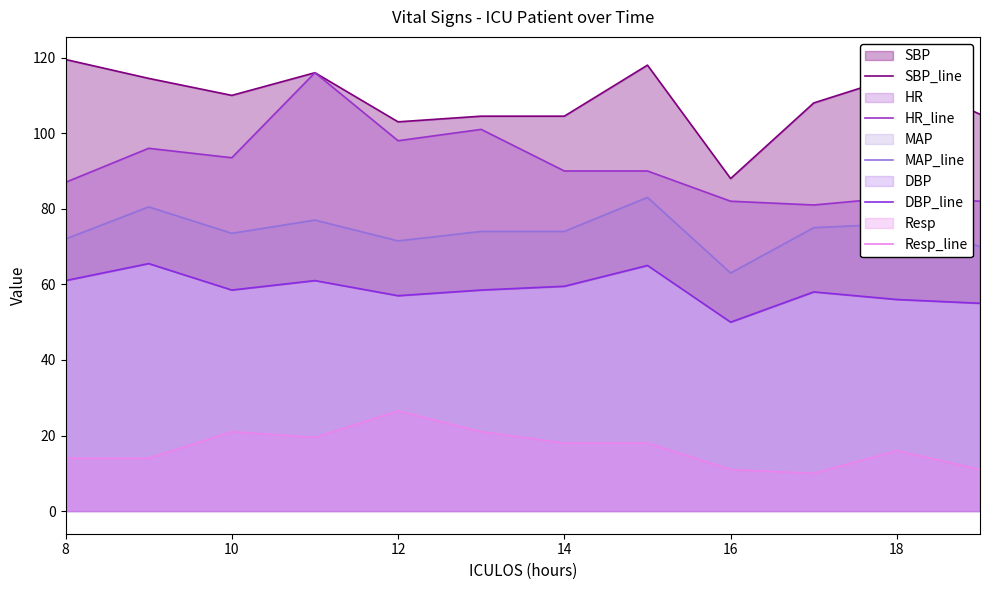

Is the value of HR_line at 10 greater than the value of MAP_line at 16?

Yes